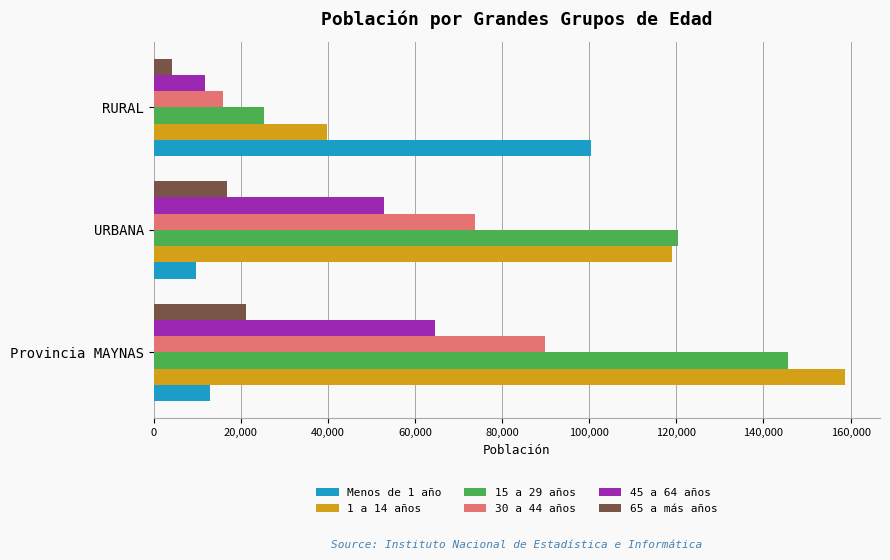

What is the maximum value for 15 a 29 años?

145661